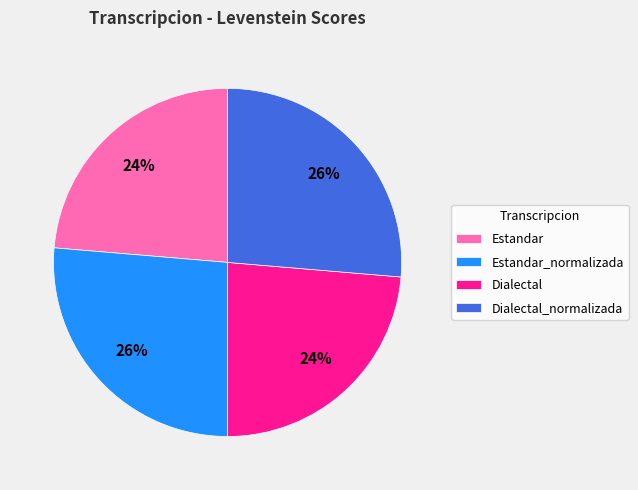

To the nearest percent, what is the average slice percentage?

25%